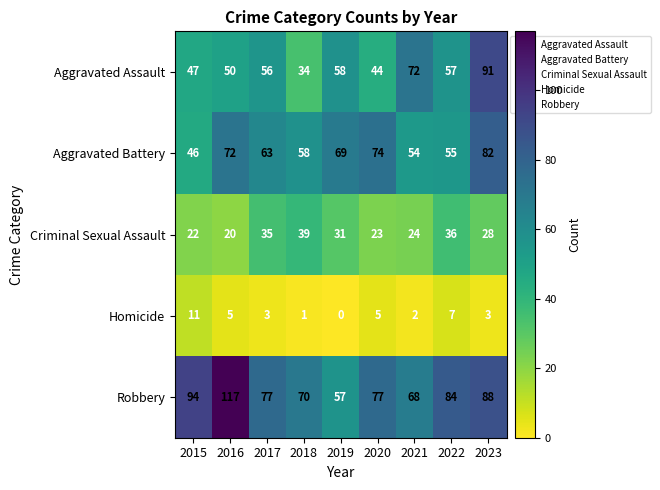

What is the difference between the second highest and second lowest values in the Criminal Sexual Assault series?

14